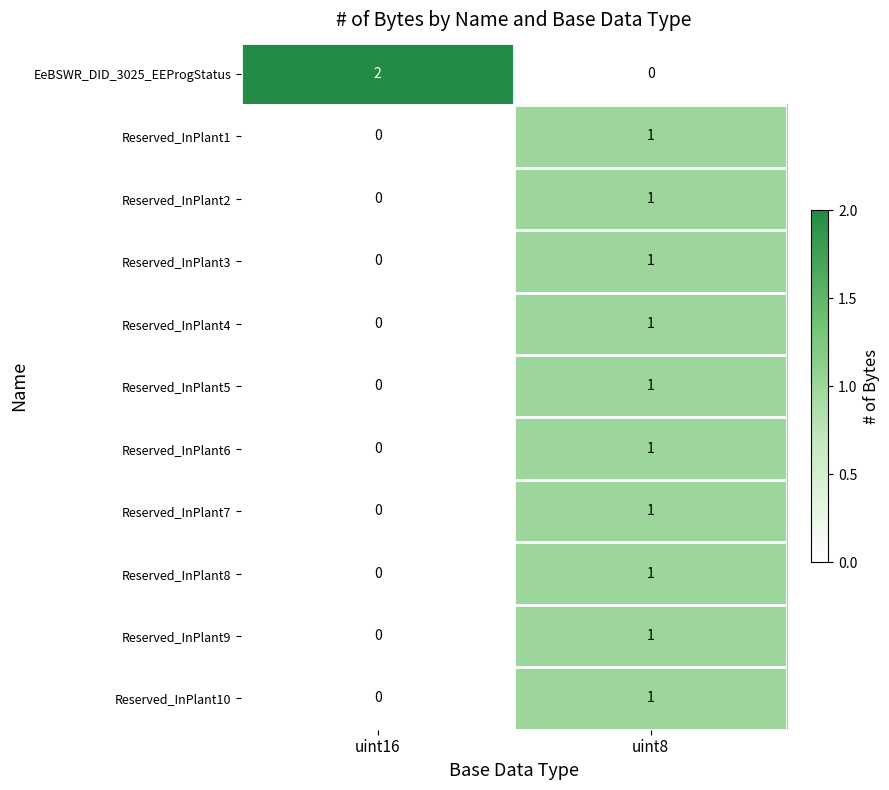

Rank the categories by Reserved_InPlant9 value from lowest to highest.

uint16, uint8